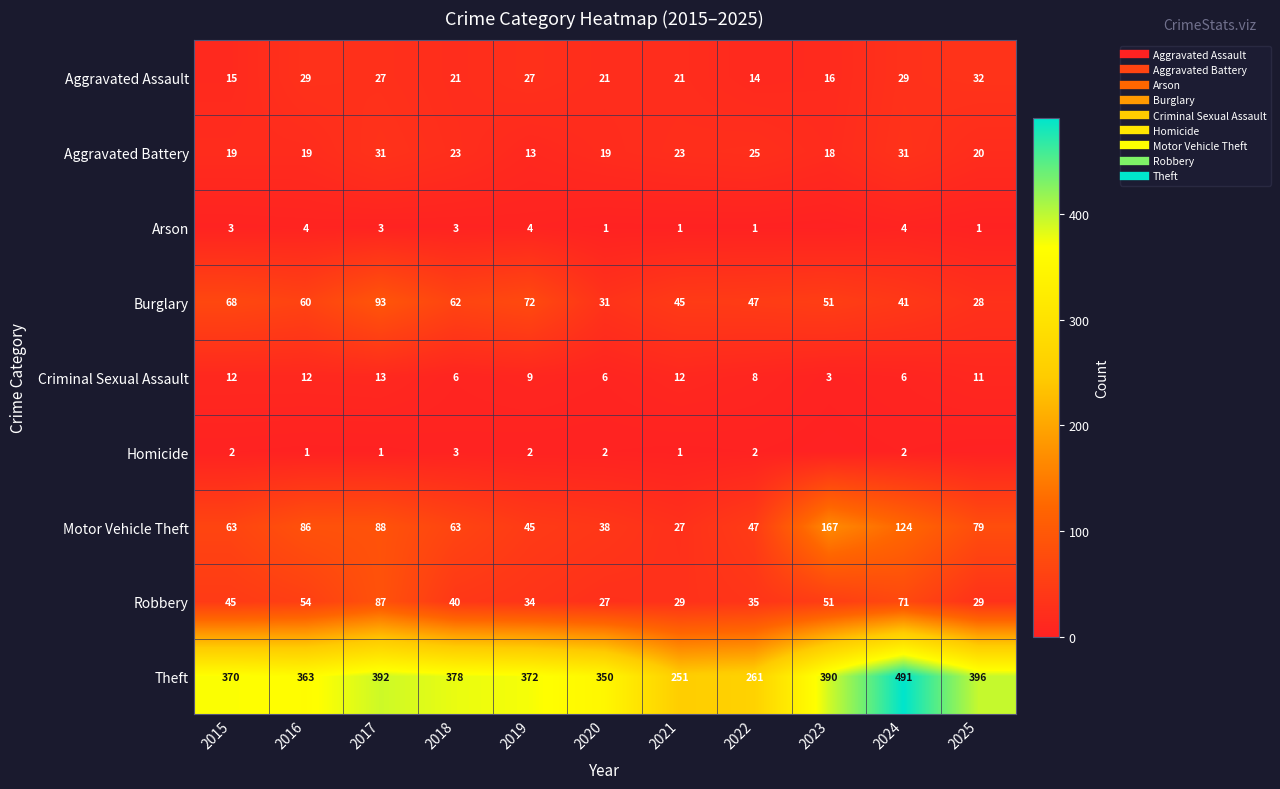

At which category does the chart reach its peak across all series?

2024